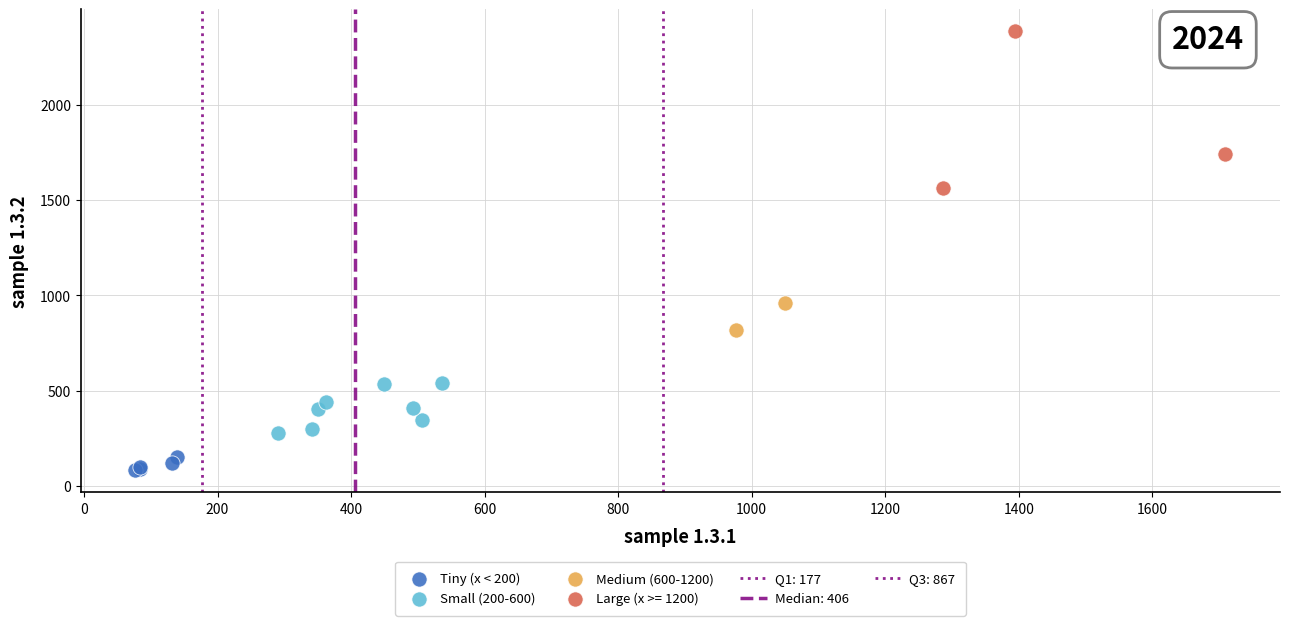

Which series has the largest Y range (max minus min)?

Large (x >= 1200)